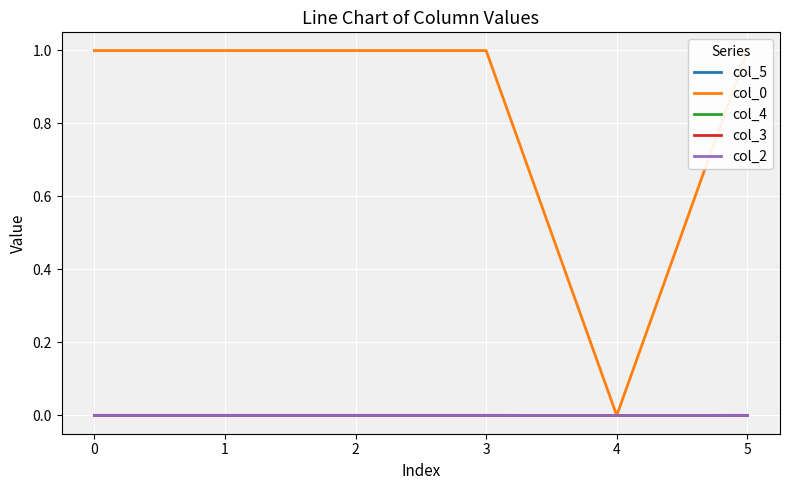

What is the greatest value displayed?

1.0